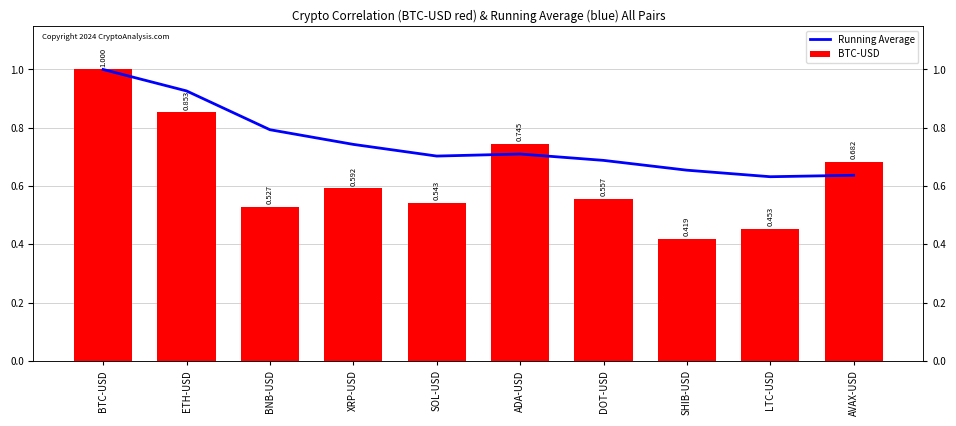

The value of Running Average at XRP-USD is 1.1. True or false?

False